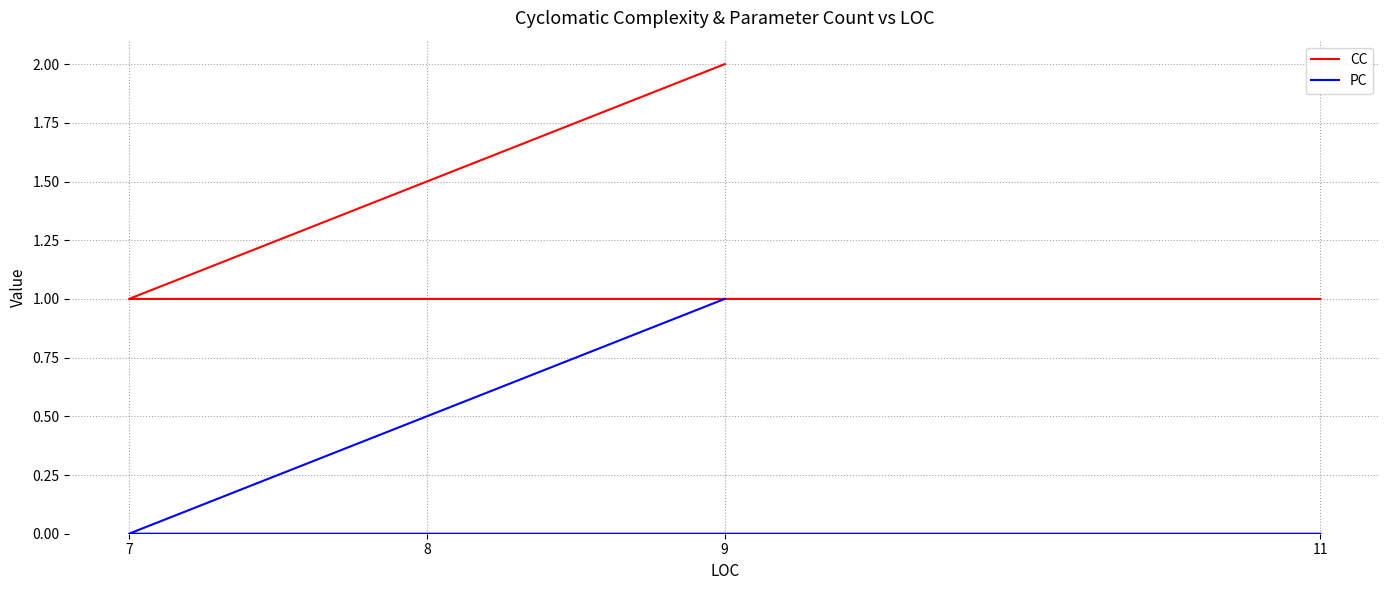

List the series in order of their peak value, highest first.

CC, PC